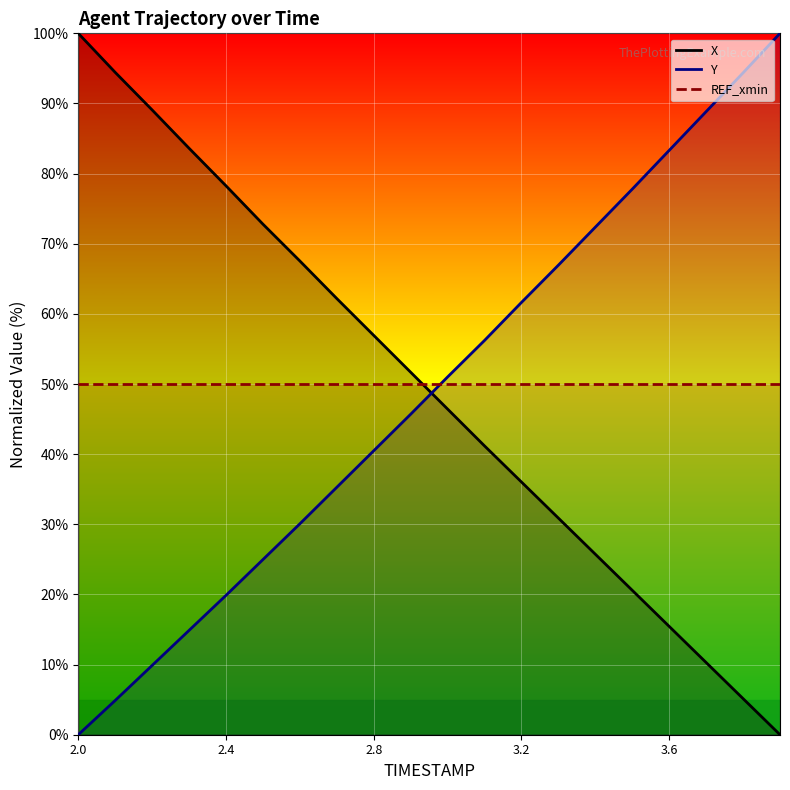

The value of X at 2.0 is 170.6. True or false?

False